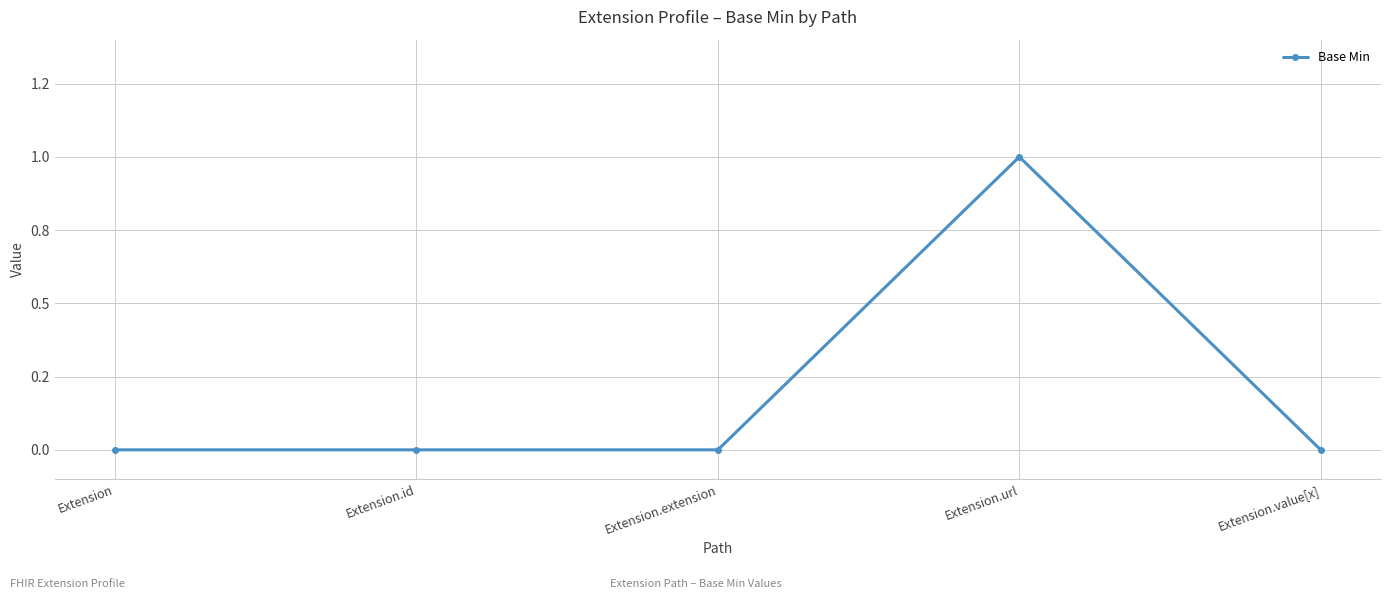

Which has a higher value, Extension.extension or Extension.url?

Extension.url